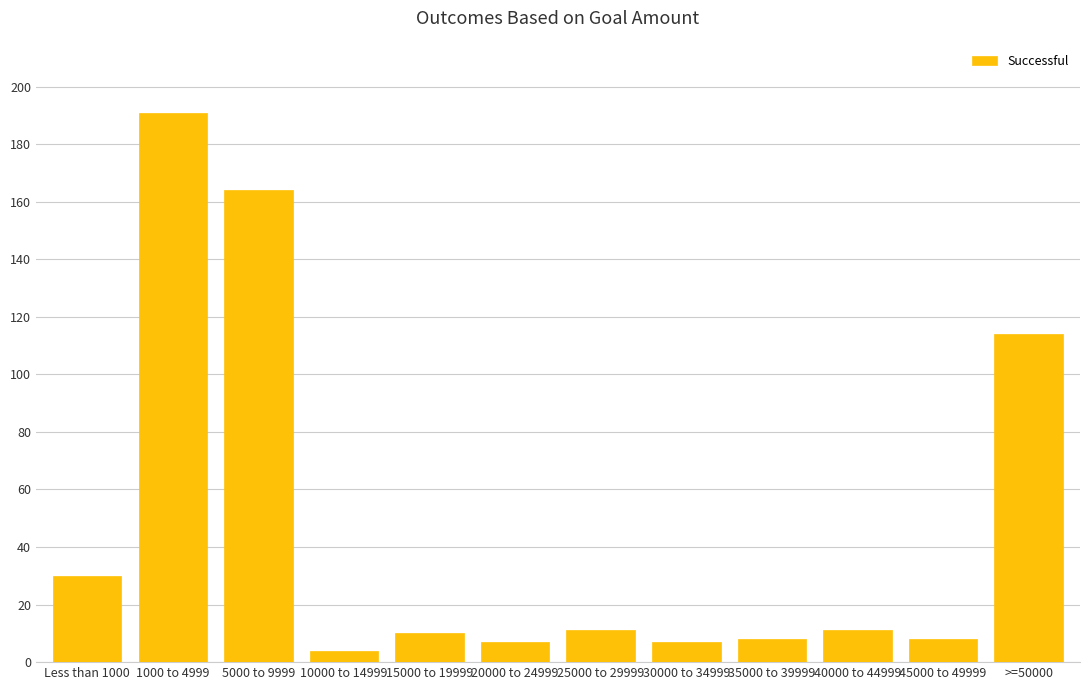

What is the difference between the maximum and second lowest values?

184